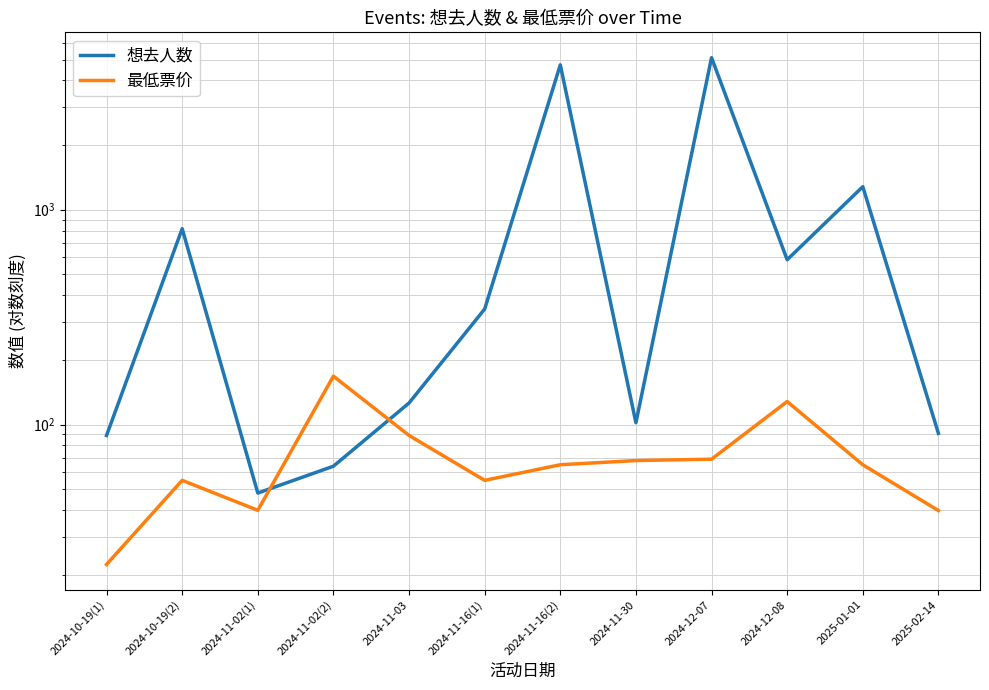

True or false: 最低票价 has a value of 168.0 at 2024-11-02(2).

True